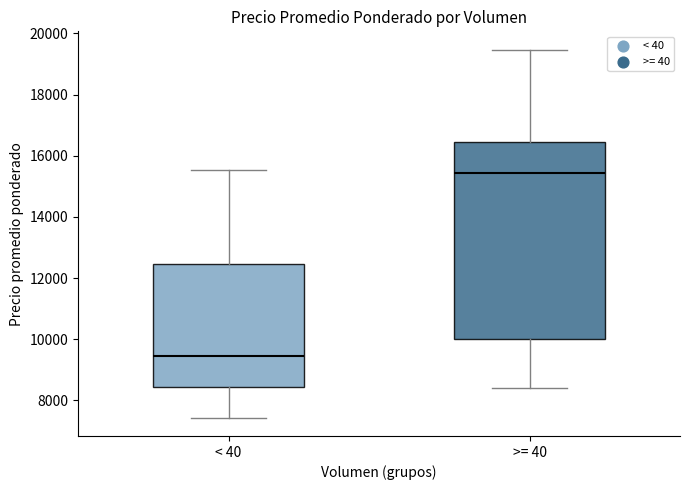

Reading left to right, transcribe this box plot: for each box, give where its median line is, the range the box spans, and where its two whiskers end, as read against the y-axis. The values are not printed on the chart, so give them approximately, as read against the axis.

< 40: median 9400, box 8400 to 12400, whiskers 7400 to 15600
>= 40: median 15400, box 10000 to 16400, whiskers 8400 to 19400